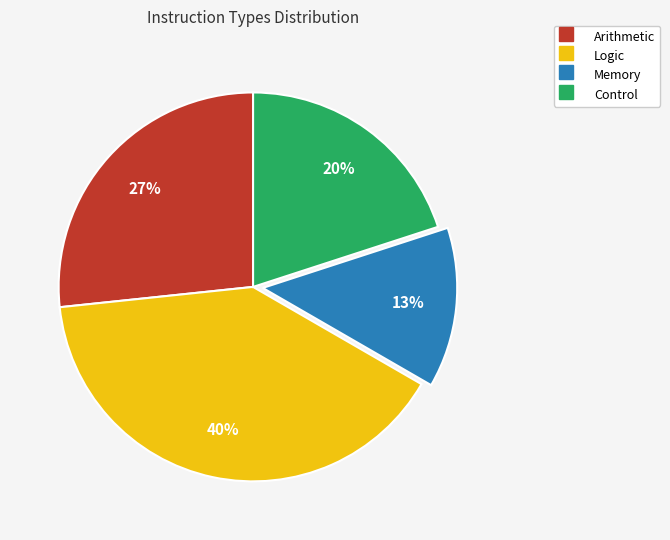

Which category has the smallest portion of the pie?

Memory